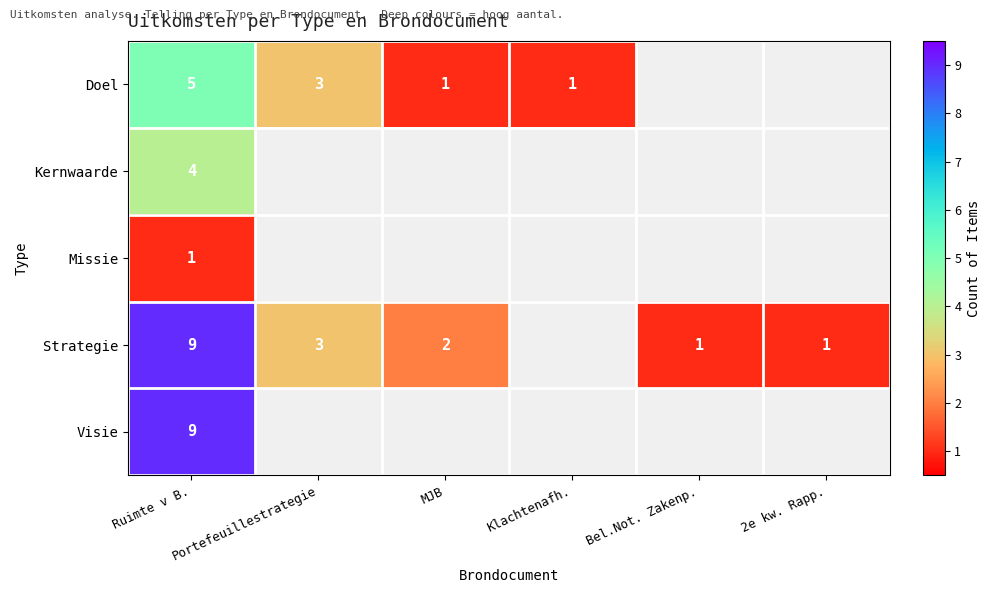

The Strategie series shows 3 at Portefeuillestrategie. True or false?

True